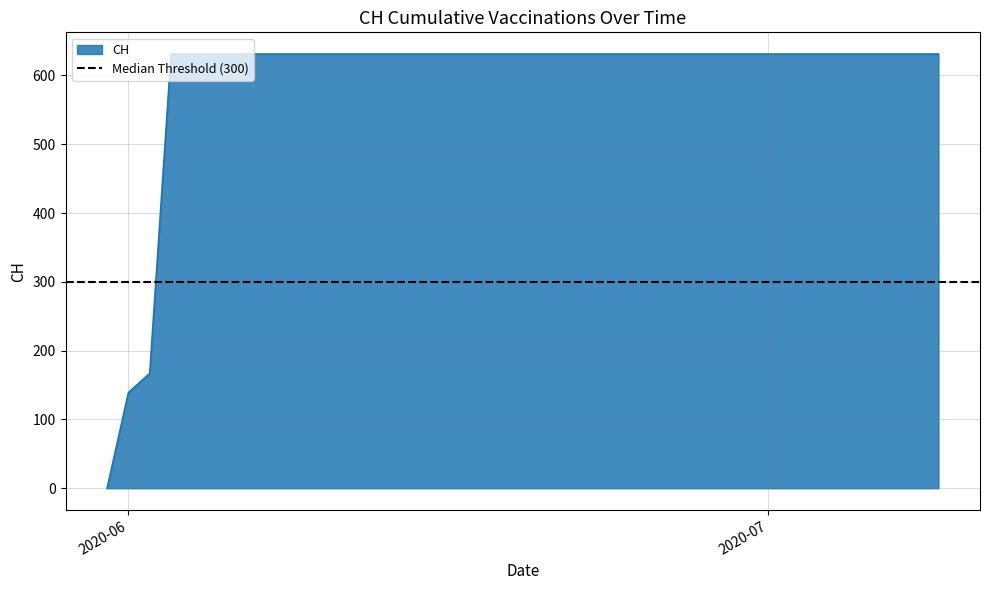

What is the label of the 15th point from the left?

2020-06-14